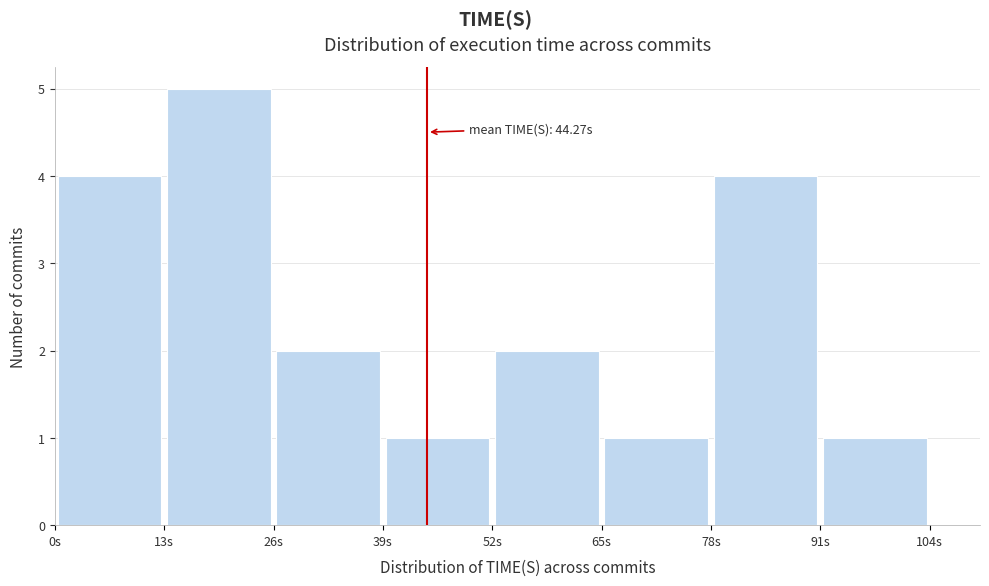

Which range on the x-axis has the tallest bar?

13 to 26